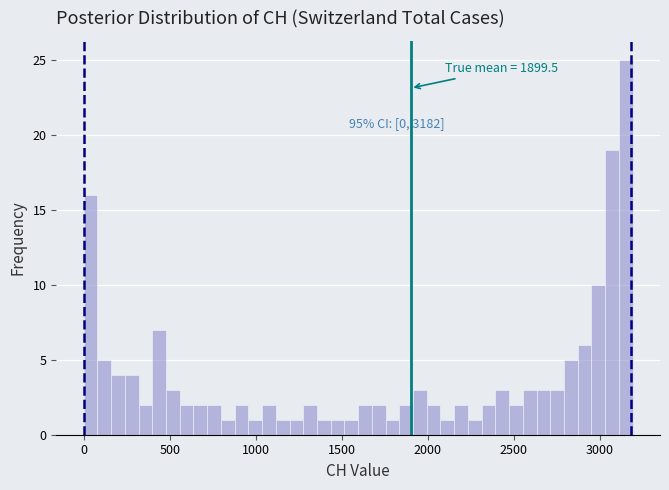

Around what value on the x-axis is the tallest bar? Give the approximate position of its centre, as read against the axis.

3150